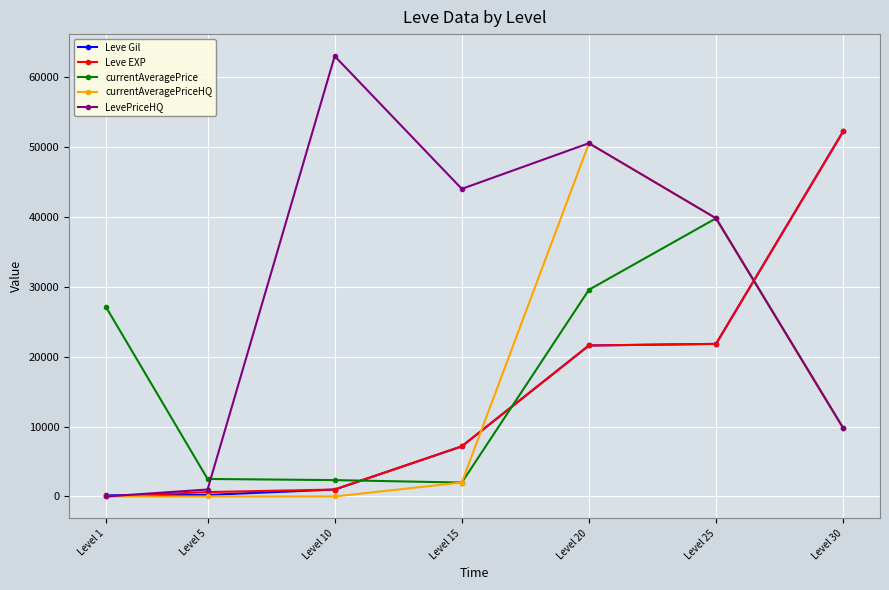

How many data points does each series have?

7